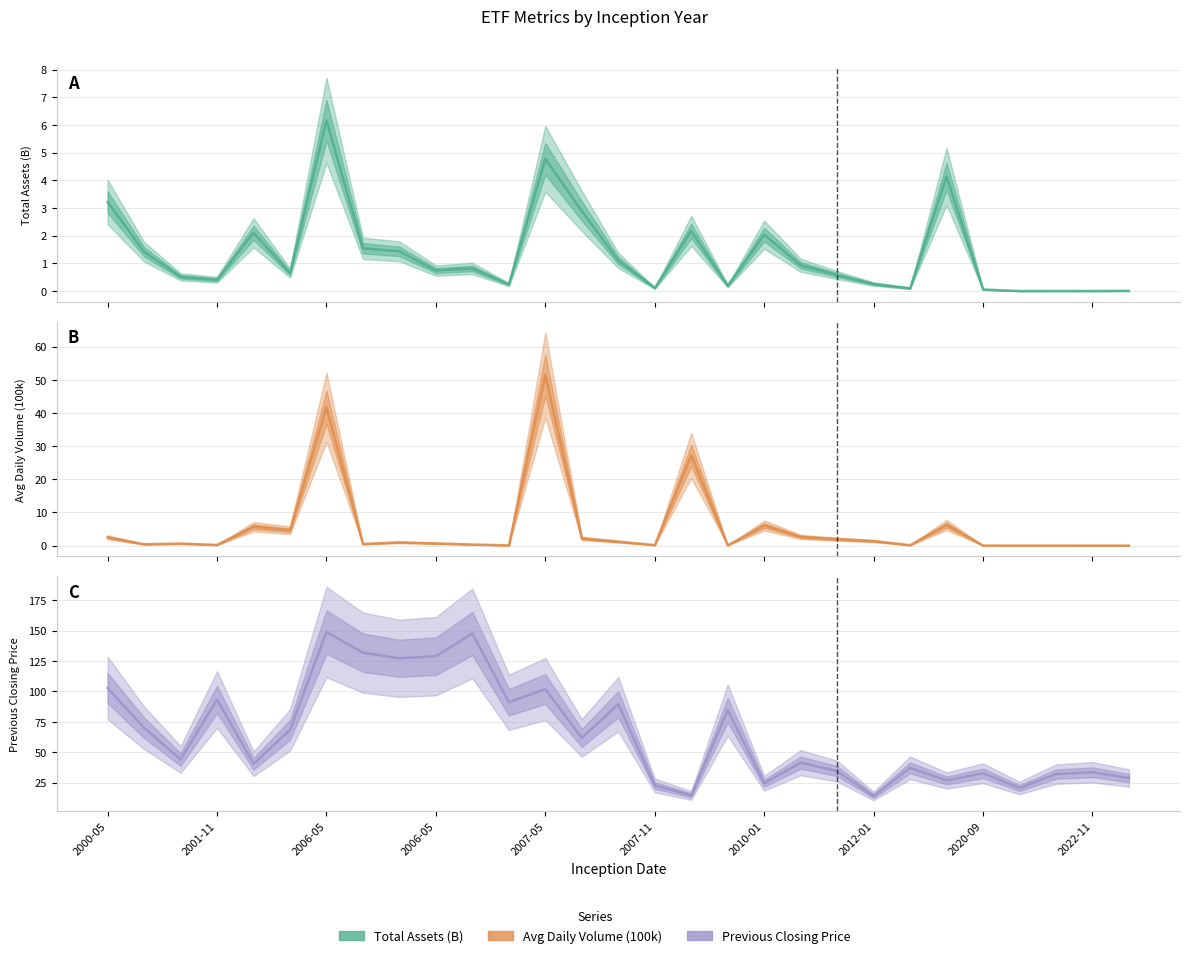

Is it true that Avg Daily Volume (100k) equals 0.0 at 26?

False